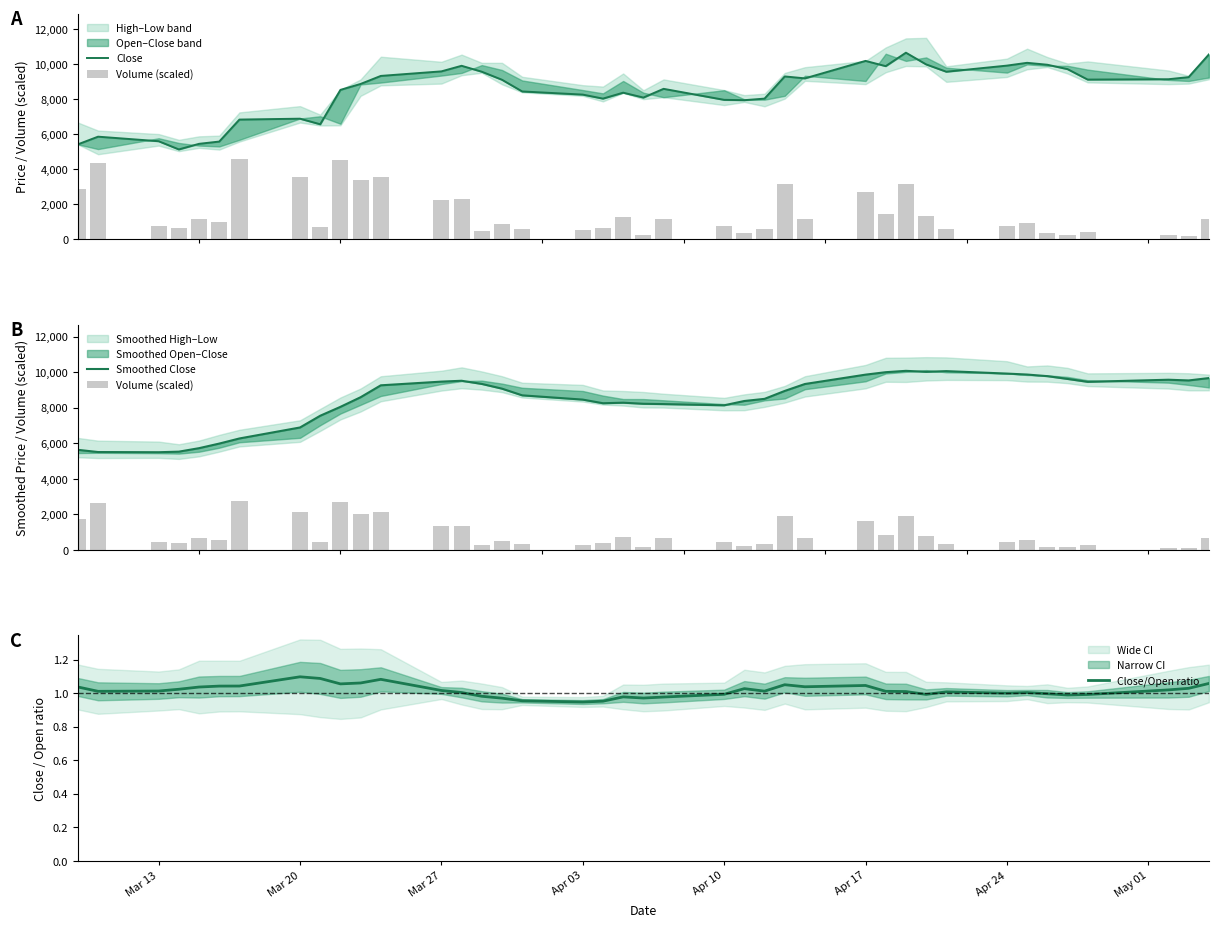

Is it true that Close/Open ratio equals 1.1 at Mar 20?

True